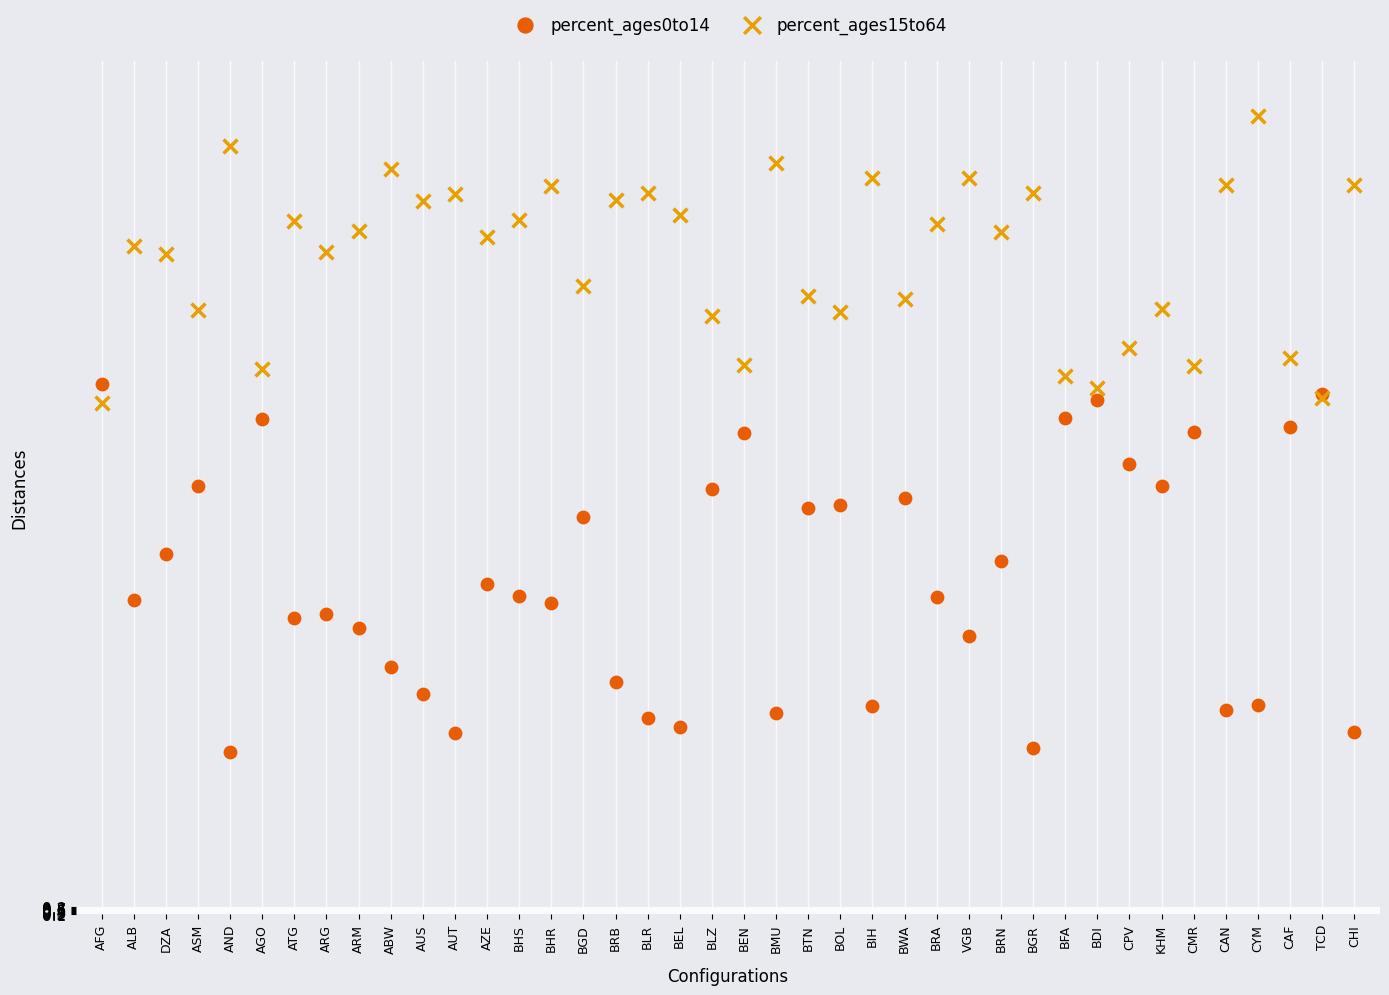

Which series contains the highest Y value?

percent_ages15to64